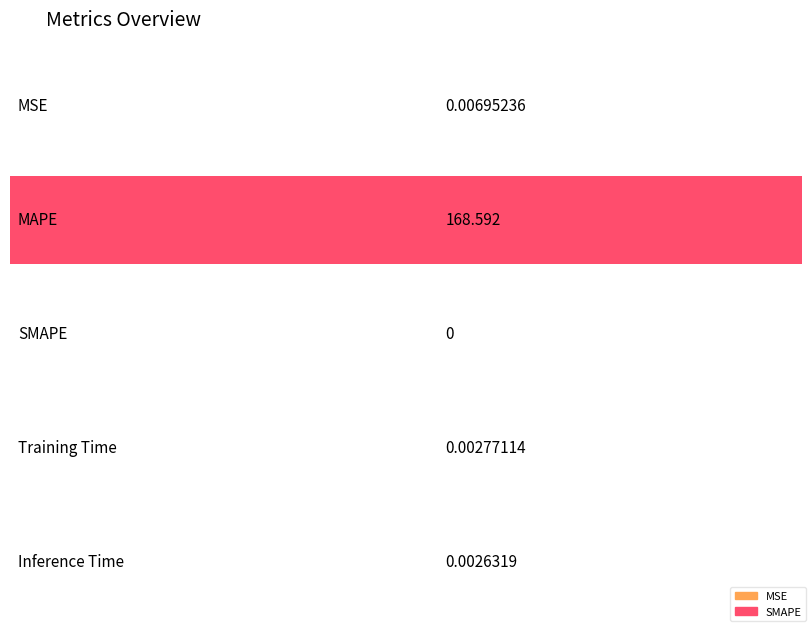

Rank the categories by value from highest to lowest.

MAPE, MSE, Training Time, Inference Time, SMAPE